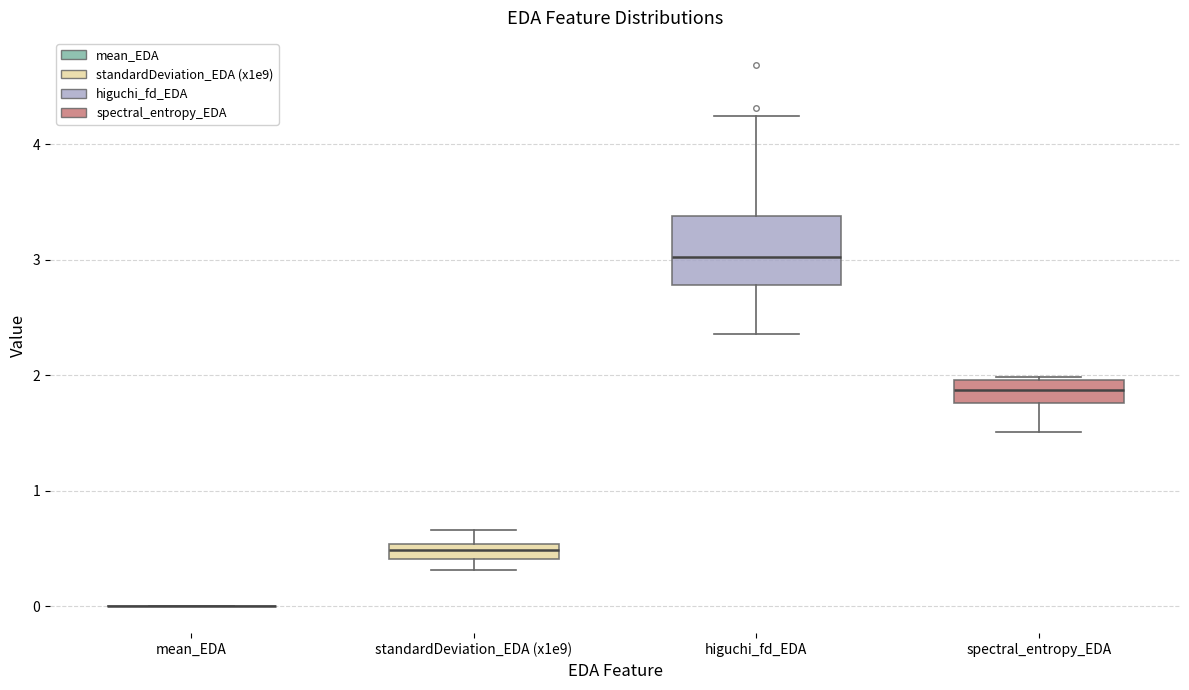

Comparing the boxes themselves (not the whiskers), which one is the tallest?

higuchi_fd_EDA